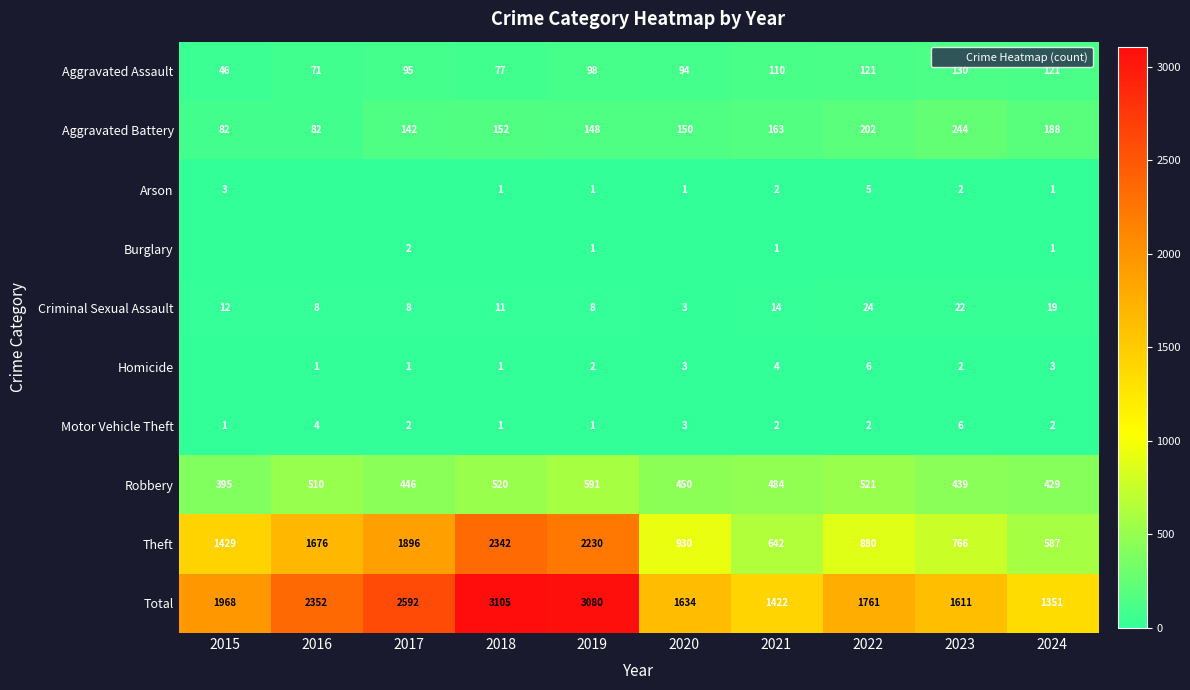

Which series has the largest total across all categories?

Total